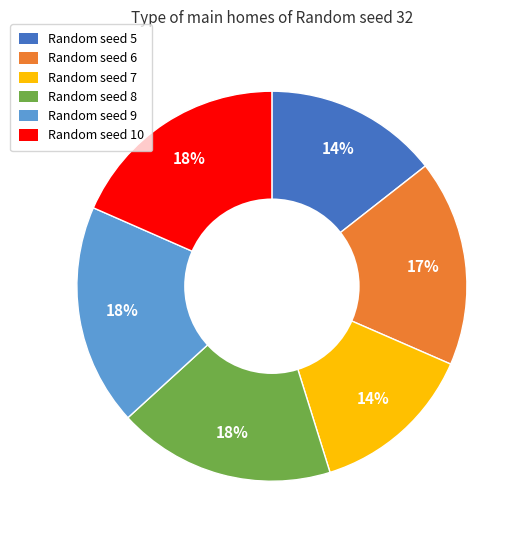

Count the number of slices in the pie.

6